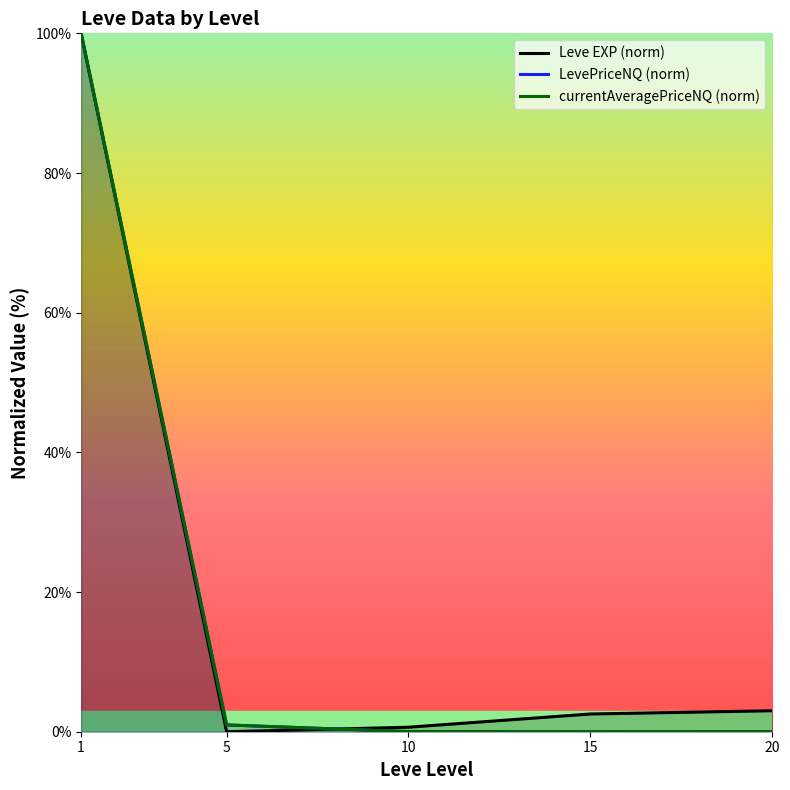

Is the value of Leve EXP (norm) at 15 greater than the value of currentAveragePriceNQ (norm) at 5?

Yes